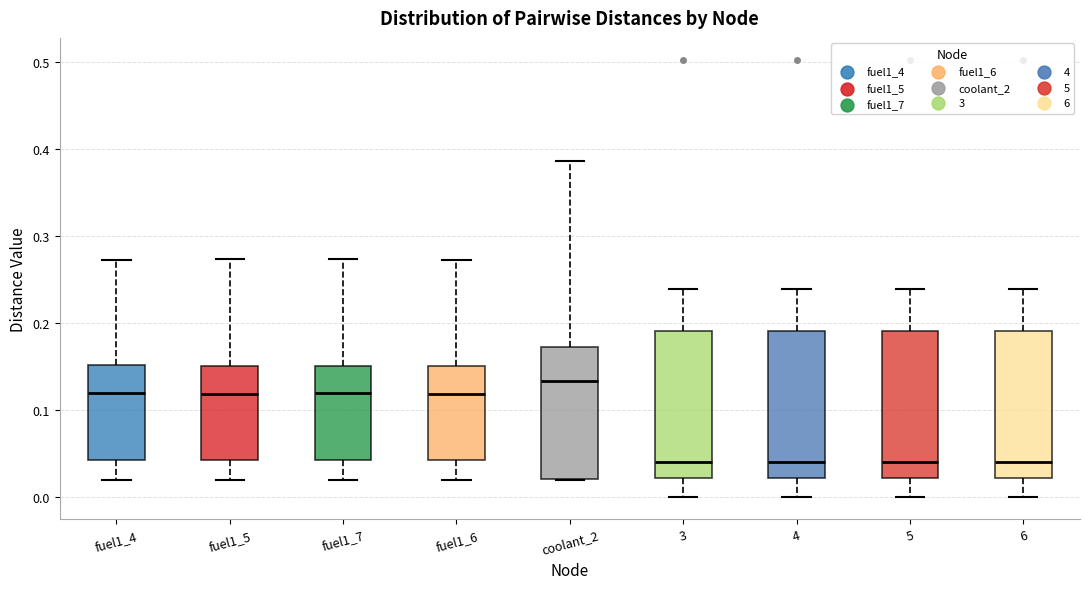

Reading left to right, transcribe this box plot: for each box, give where its median line is, the range the box spans, and where its two whiskers end, as read against the y-axis. The values are not printed on the chart, so give them approximately, as read against the axis.

fuel1_4: median 0.12, box 0.04 to 0.15, whiskers 0.02 to 0.27
fuel1_5: median 0.12, box 0.04 to 0.15, whiskers 0.02 to 0.27
fuel1_7: median 0.12, box 0.04 to 0.15, whiskers 0.02 to 0.27
fuel1_6: median 0.12, box 0.04 to 0.15, whiskers 0.02 to 0.27
coolant_2: median 0.13, box 0.02 to 0.17, whiskers 0.02 to 0.39
3: median 0.04, box 0.02 to 0.19, whiskers 0.00 to 0.24
4: median 0.04, box 0.02 to 0.19, whiskers 0.00 to 0.24
5: median 0.04, box 0.02 to 0.19, whiskers 0.00 to 0.24
6: median 0.04, box 0.02 to 0.19, whiskers 0.00 to 0.24